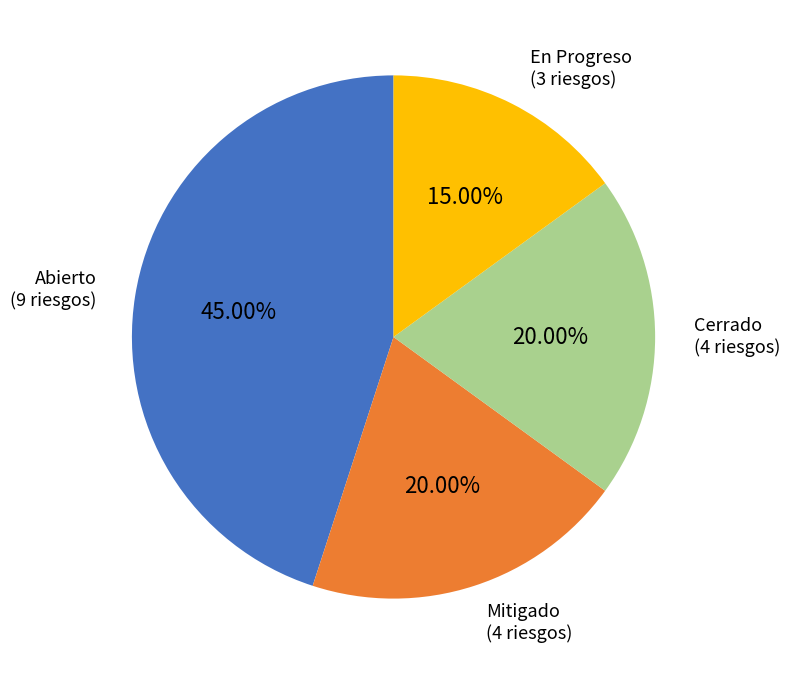

Is there any slice that represents more than half of the pie?

No